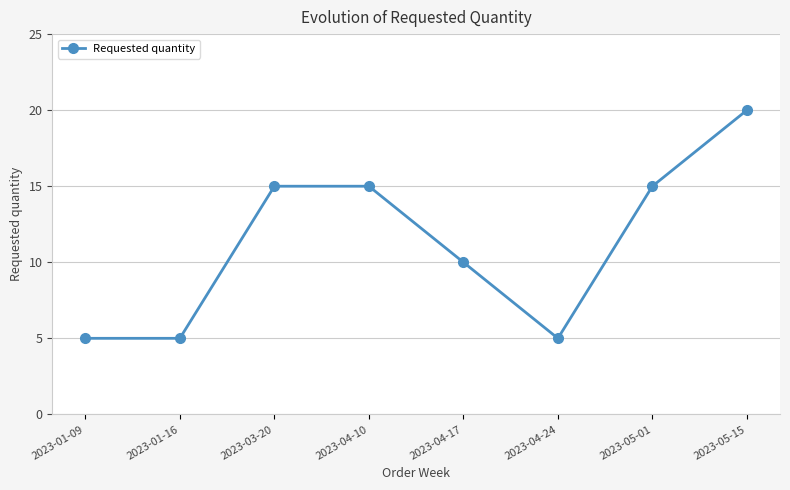

Reading left to right, extract all data points from this chart.

2023-01-09=5	2023-01-16=5	2023-03-20=15	2023-04-10=15	2023-04-17=10	2023-04-24=5	2023-05-01=15	2023-05-15=20